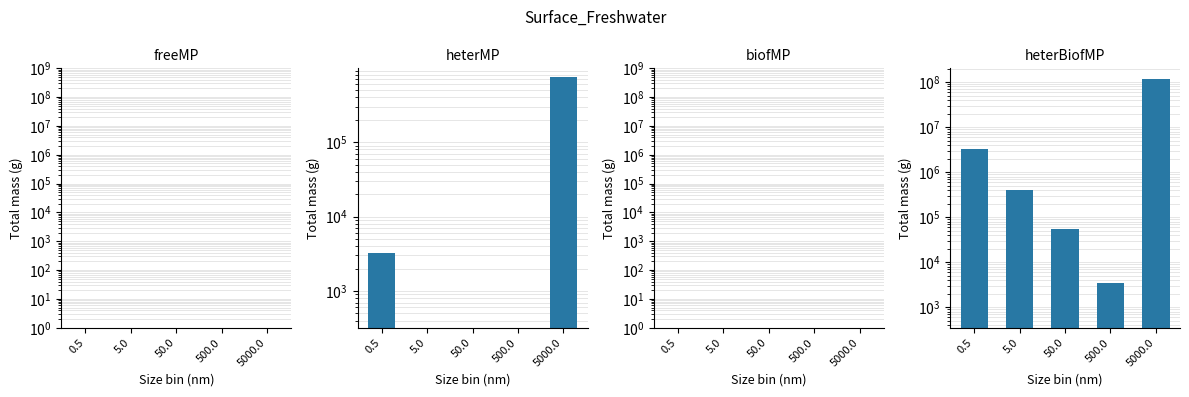

Is the value of biofMP at 5000.0 greater than the value of heterBiofMP at 500.0?

No